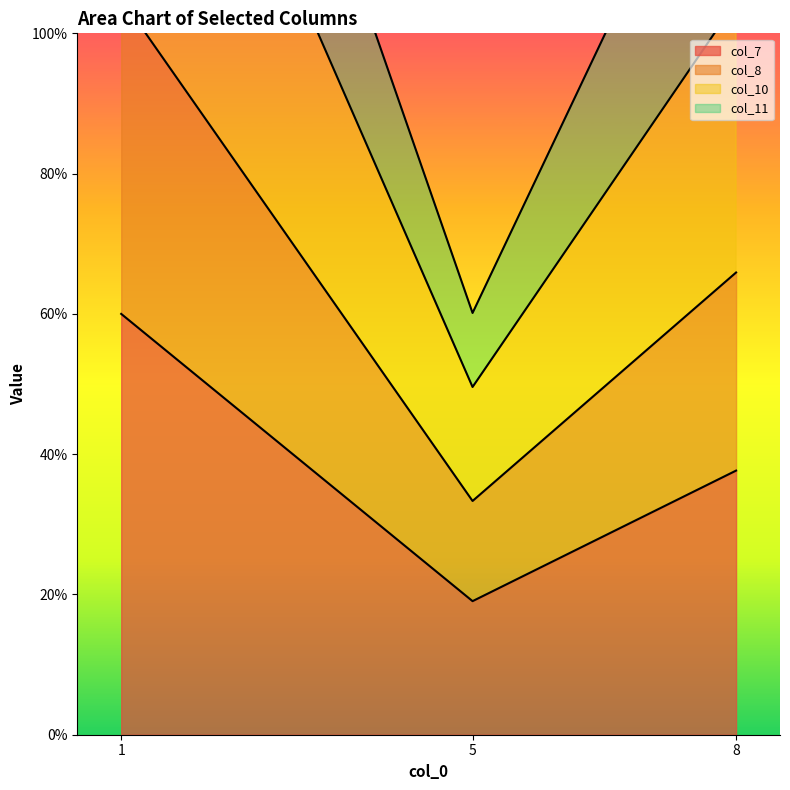

Where is col_10 nearest to the value 132?

8